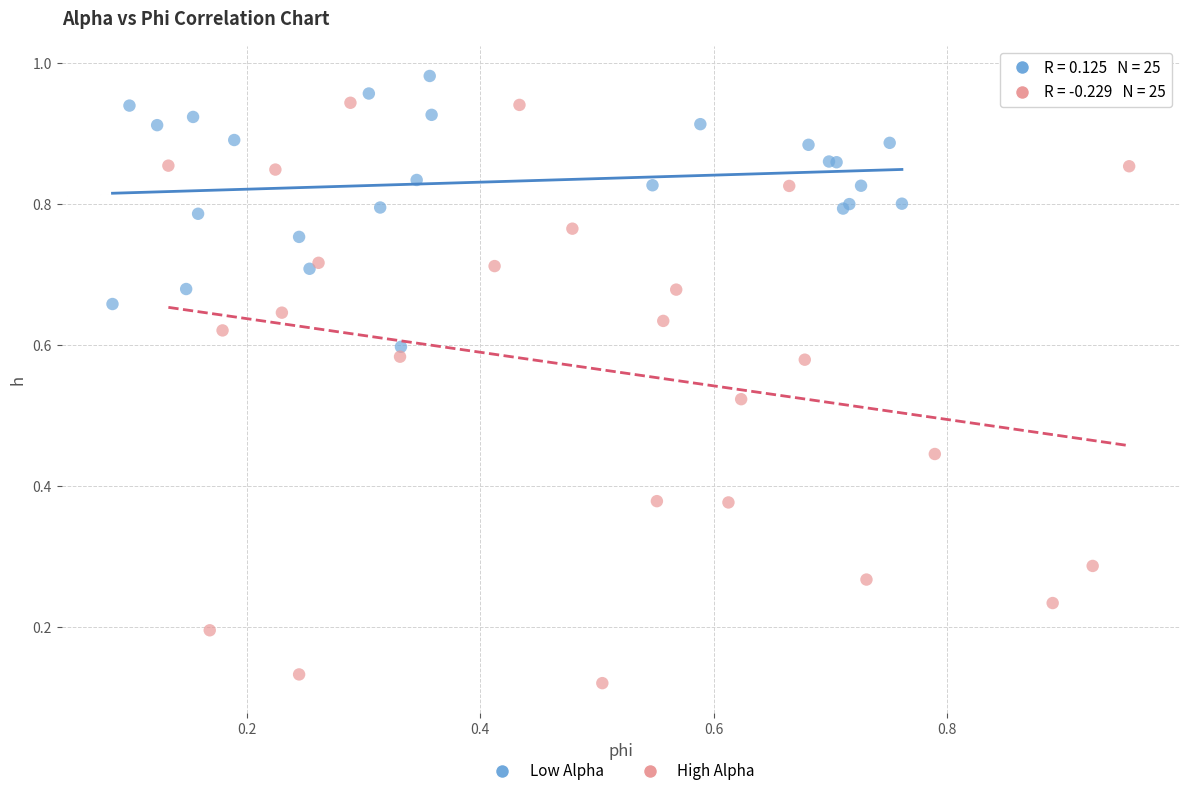

Which series contains the lowest Y value?

High Alpha